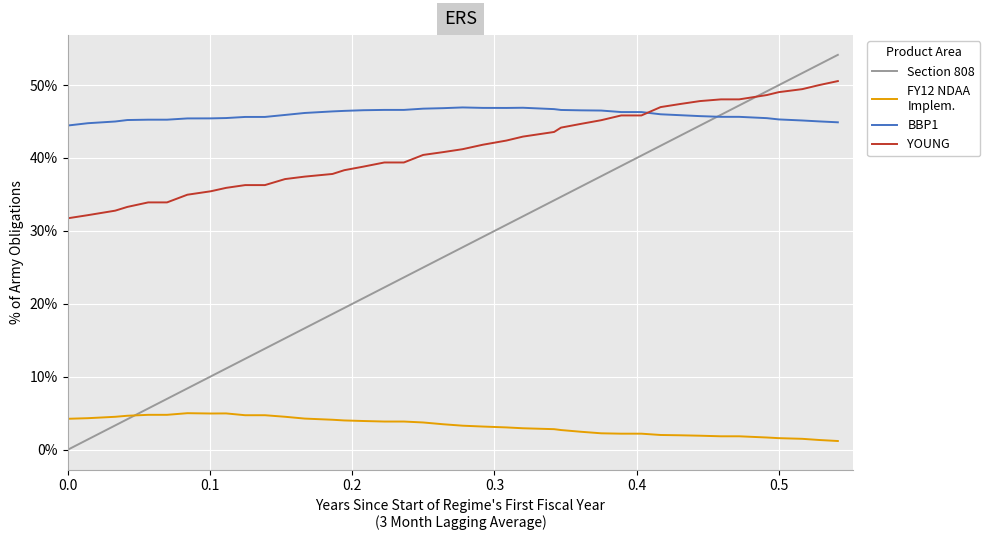

Is this an area chart (filled region under the line)?

No